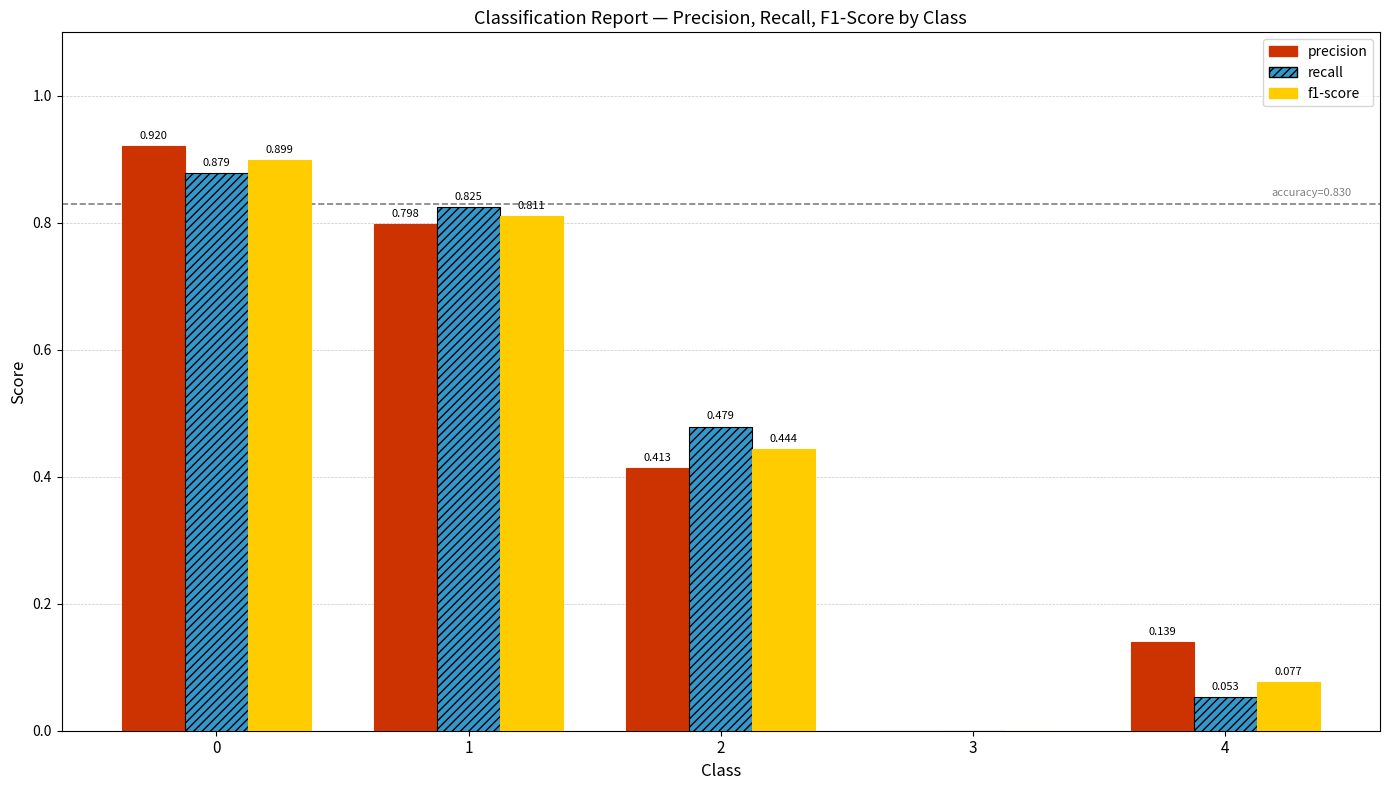

Where is f1-score nearest to the value 0?

3